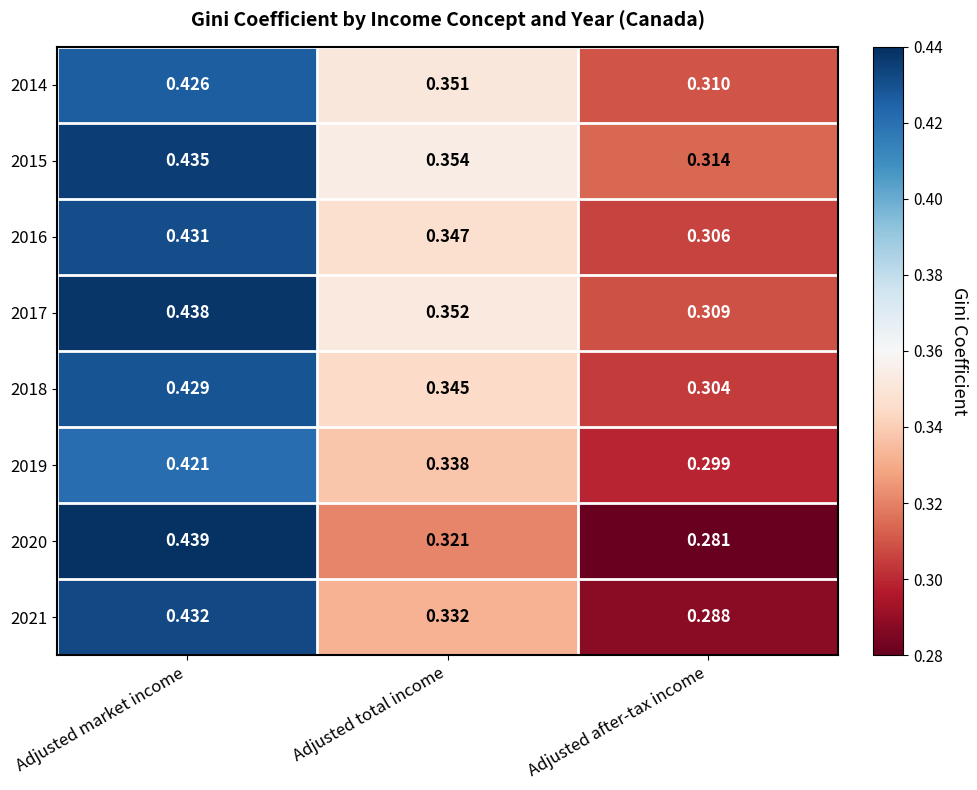

At which category is the sum across all series the highest?

Adjusted market income